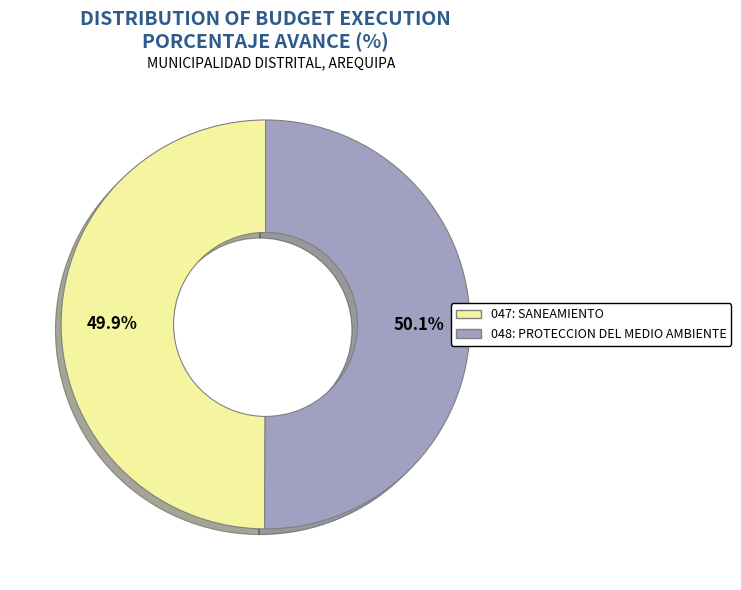

What percentage is the 048: PROTECCION DEL MEDIO AMBIENTE slice, to the nearest percent?

50%